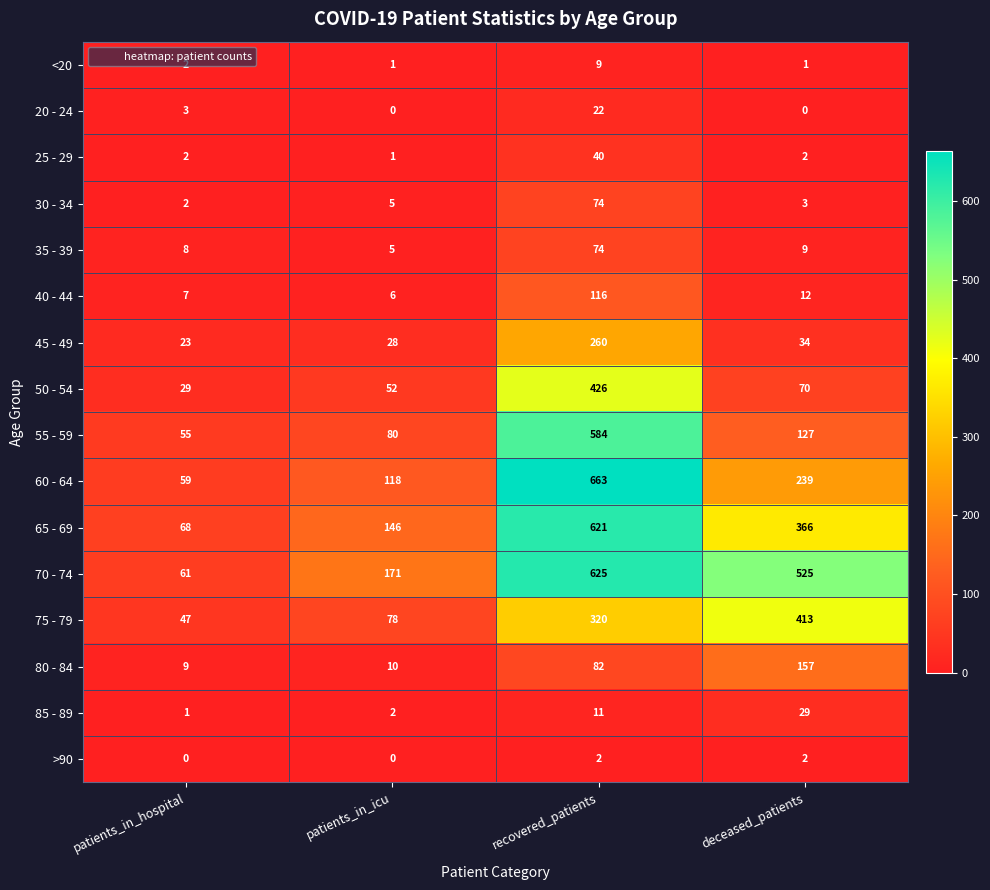

What is the difference between the maximum and minimum values in the 70 - 74 series?

564